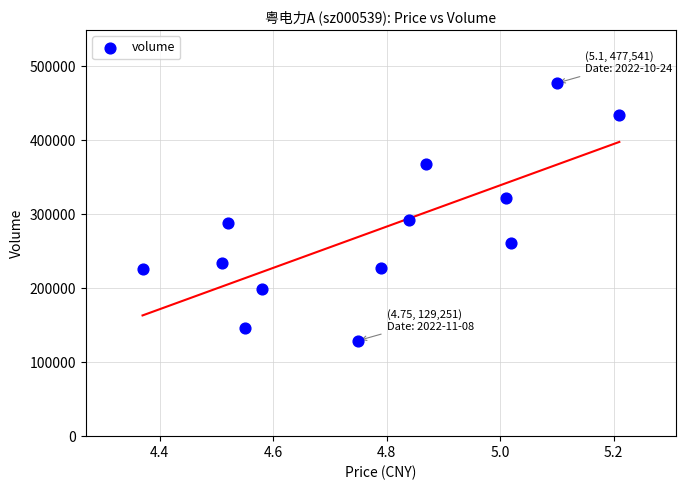

What is the range of Y values (max minus min)?

348290